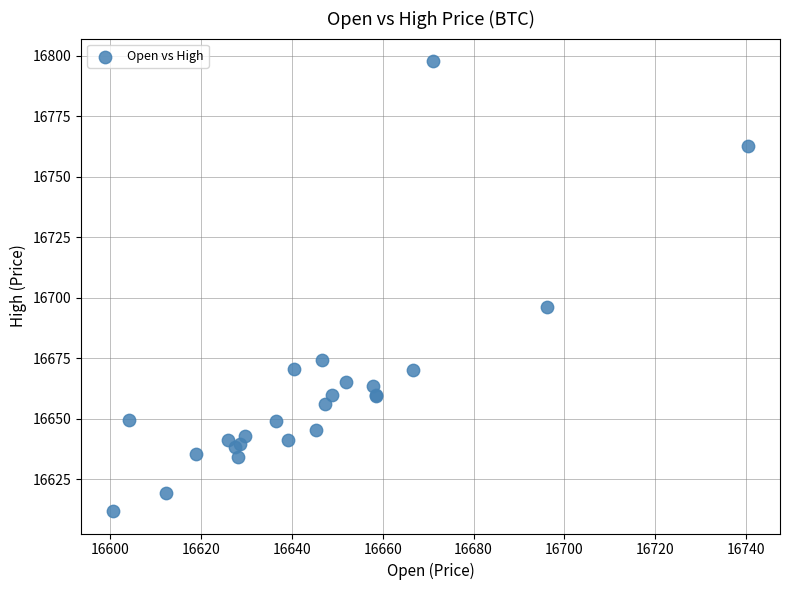

What Y value in the scatter plot is closest to 16704?

16696.2